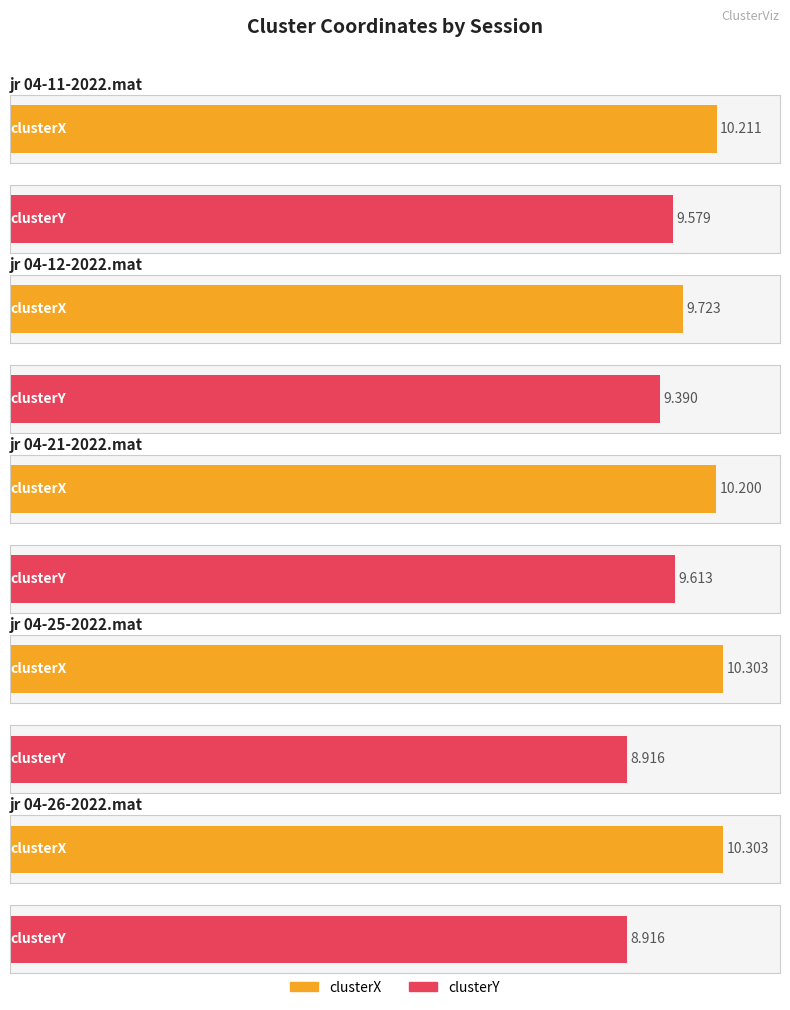

Reading left to right, extract all data points from this chart.

clusterX: 10.2	9.7	10.2	10.3	10.3
clusterY: 9.6	9.4	9.6	8.9	8.9